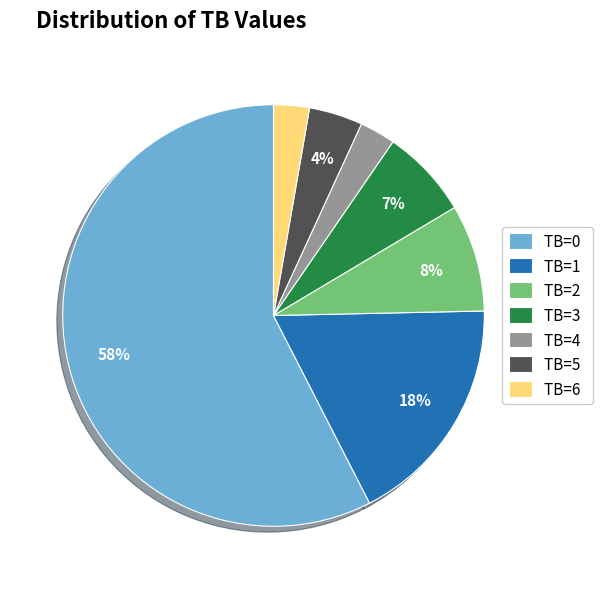

Which category has the biggest portion of the pie?

TB=0